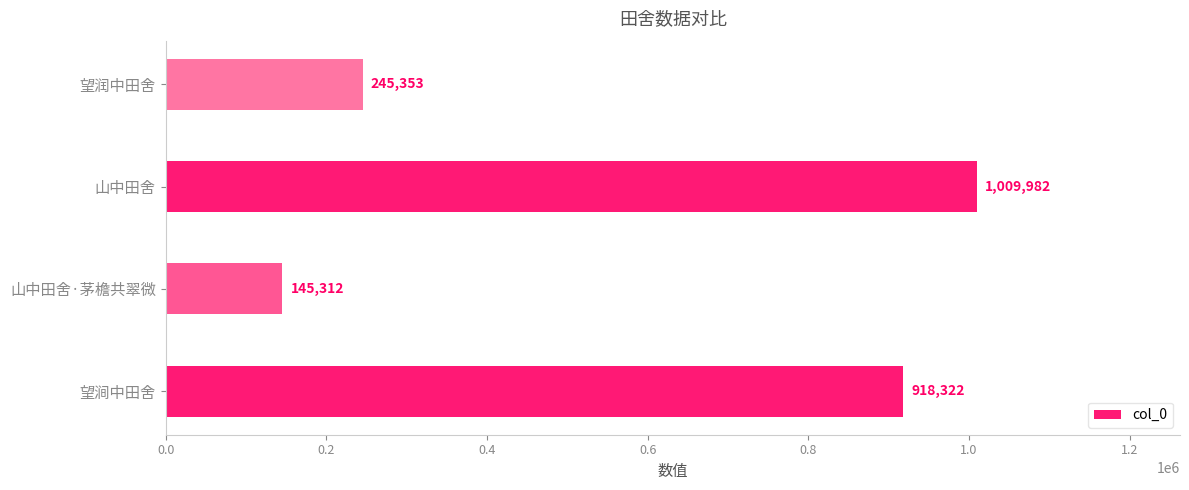

Are the bars horizontal?

Yes